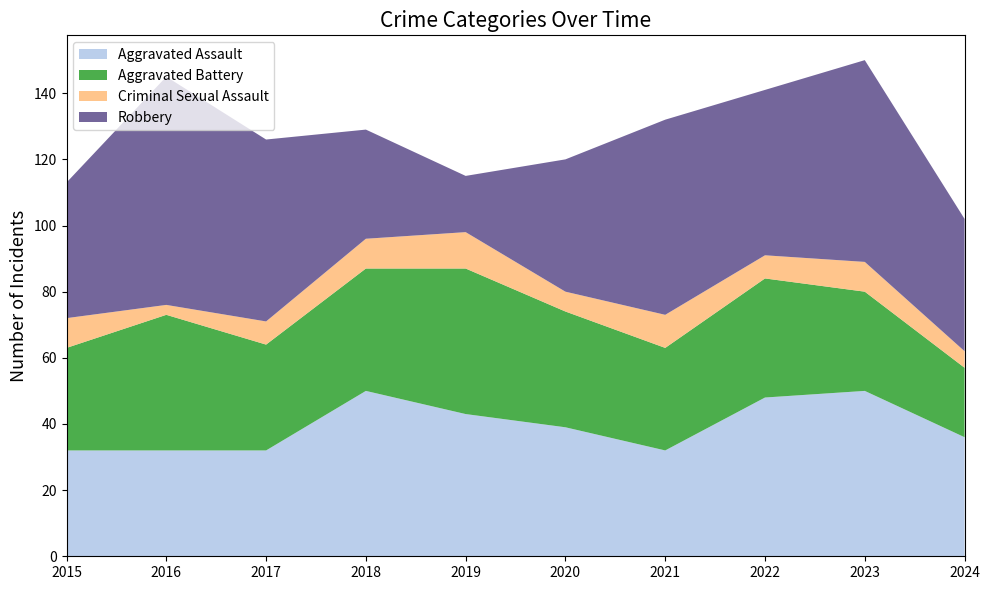

Reading left to right, extract all data points from this chart.

Aggravated Assault: 2015=32	2016=32	2017=32	2018=50	2019=43	2020=39	2021=32	2022=48	2023=50	2024=36
Aggravated Battery: 2015=31	2016=41	2017=32	2018=37	2019=44	2020=35	2021=31	2022=36	2023=30	2024=21
Criminal Sexual Assault: 2015=9	2016=3	2017=7	2018=9	2019=11	2020=6	2021=10	2022=7	2023=9	2024=5
Robbery: 2015=41	2016=69	2017=55	2018=33	2019=17	2020=40	2021=59	2022=50	2023=61	2024=40